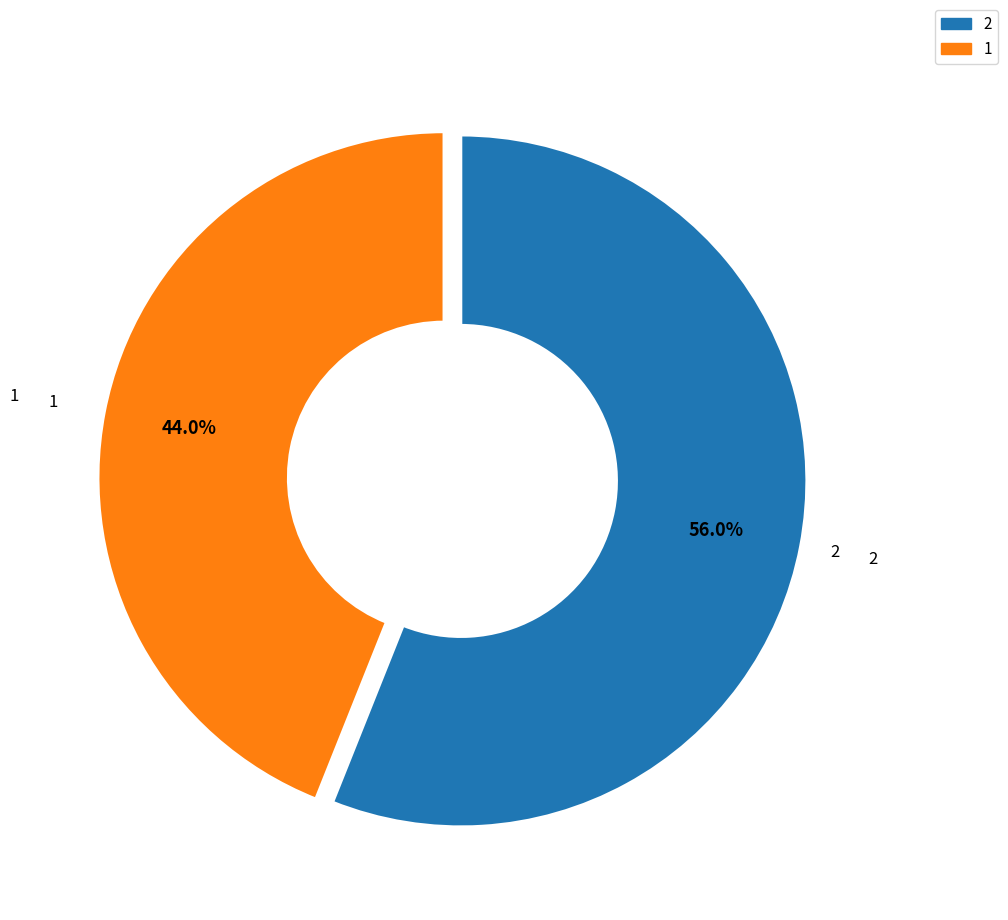

What is the largest slice in the pie chart?

2